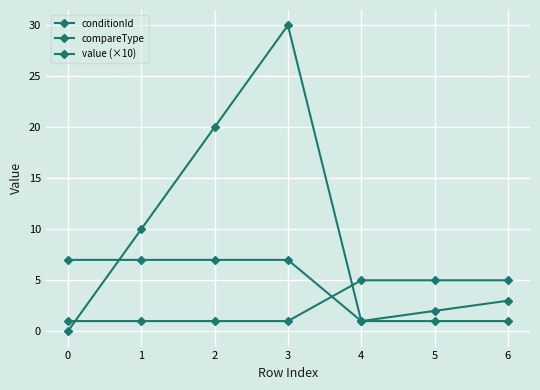

Is this an area chart (filled region under the line)?

No